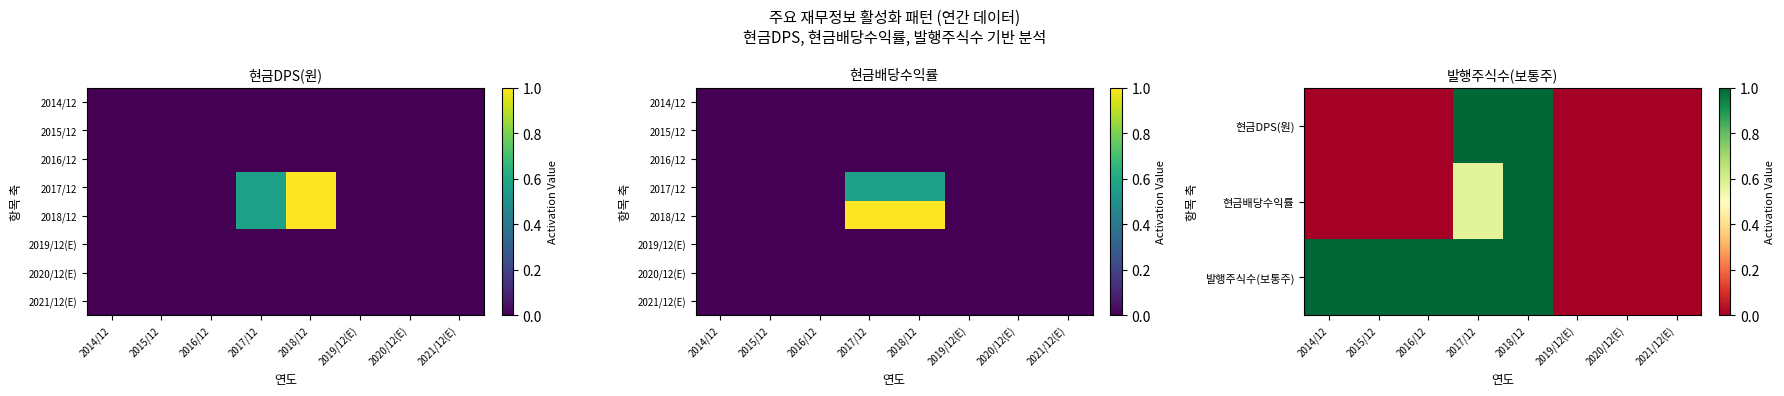

Rank the categories by 2017/12 value from highest to lowest.

2017/12, 2018/12, 2014/12, 2015/12, 2016/12, 2019/12(E), 2020/12(E), 2021/12(E)